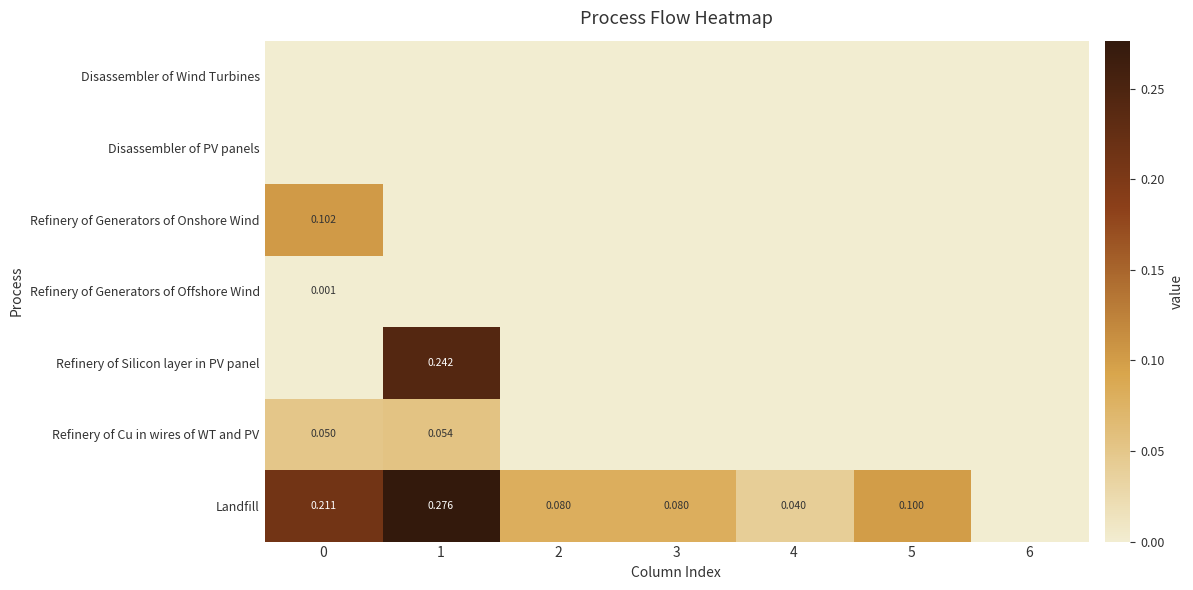

How many Refinery of Silicon layer in PV panel values are between 0 and 1?

7